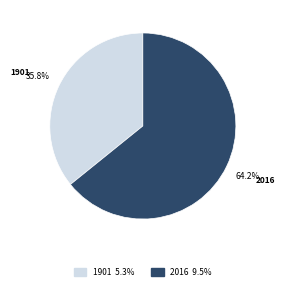

Which slice is the smallest?

1901